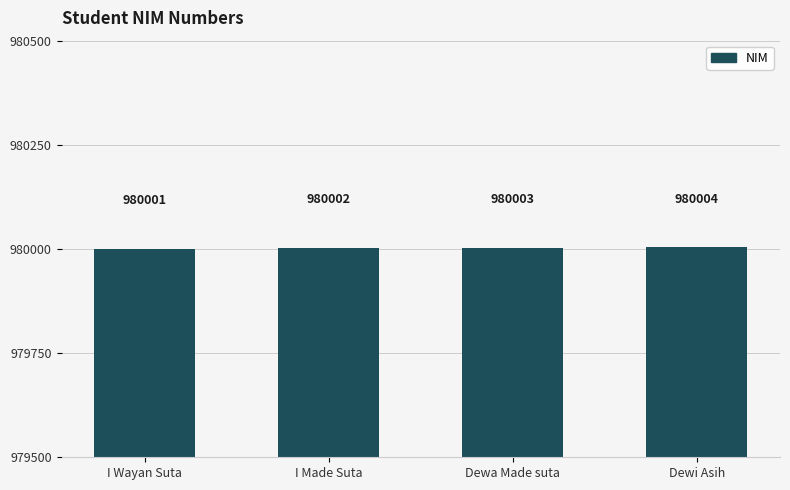

Reading right to left, transcribe all the data shown in this chart.

Dewi Asih=980004	Dewa Made suta=980003	I Made Suta=980002	I Wayan Suta=980001